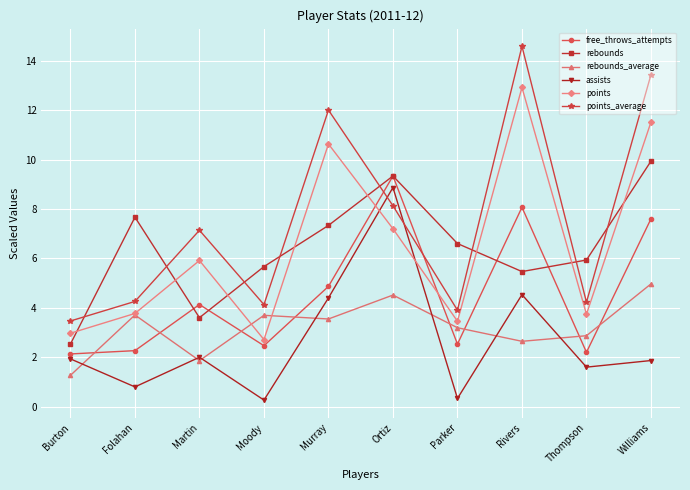

Rank the series by their maximum value, from highest to lowest.

points_average, points, rebounds, free_throws_attempts, assists, rebounds_average